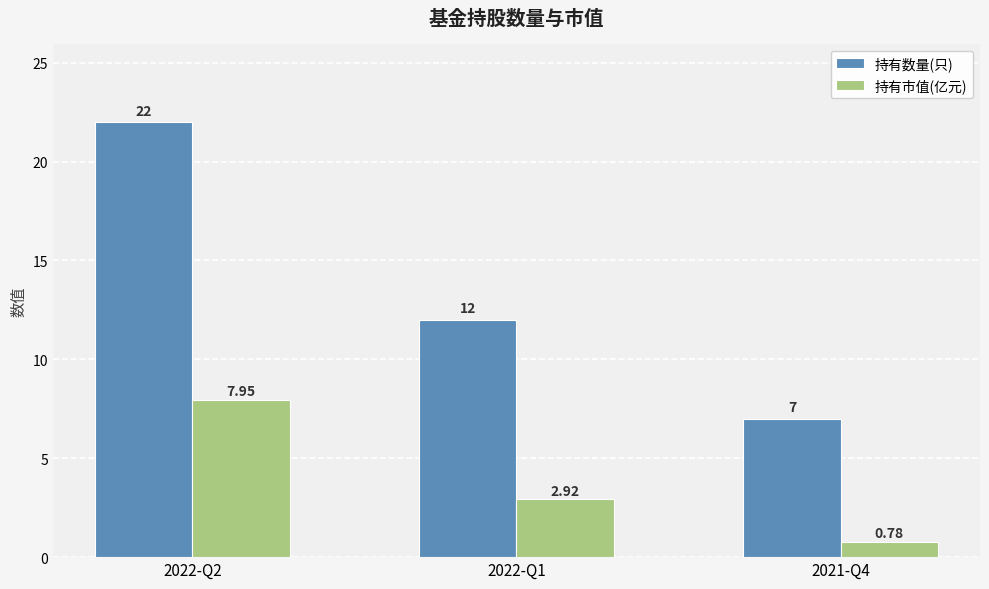

What is the difference between the 持有数量(只) values at 2022-Q1 and 2021-Q4?

5.0